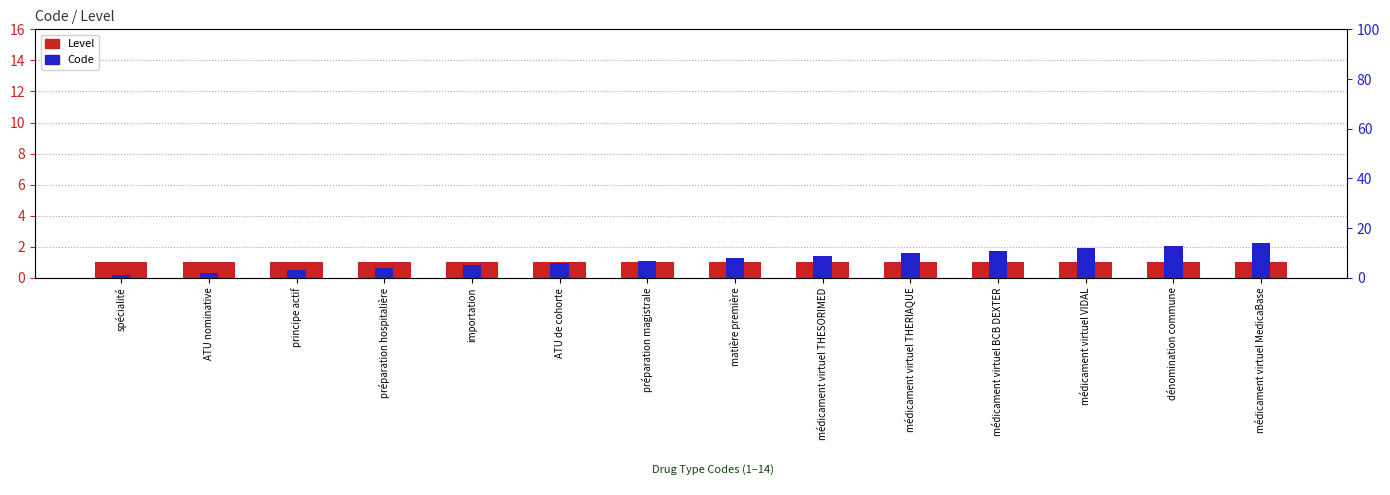

Which series has the widest spread of values?

Code